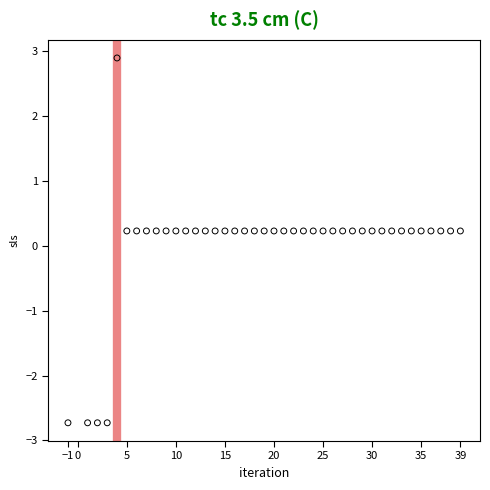

What is the range of Y values (max minus min)?

5.6